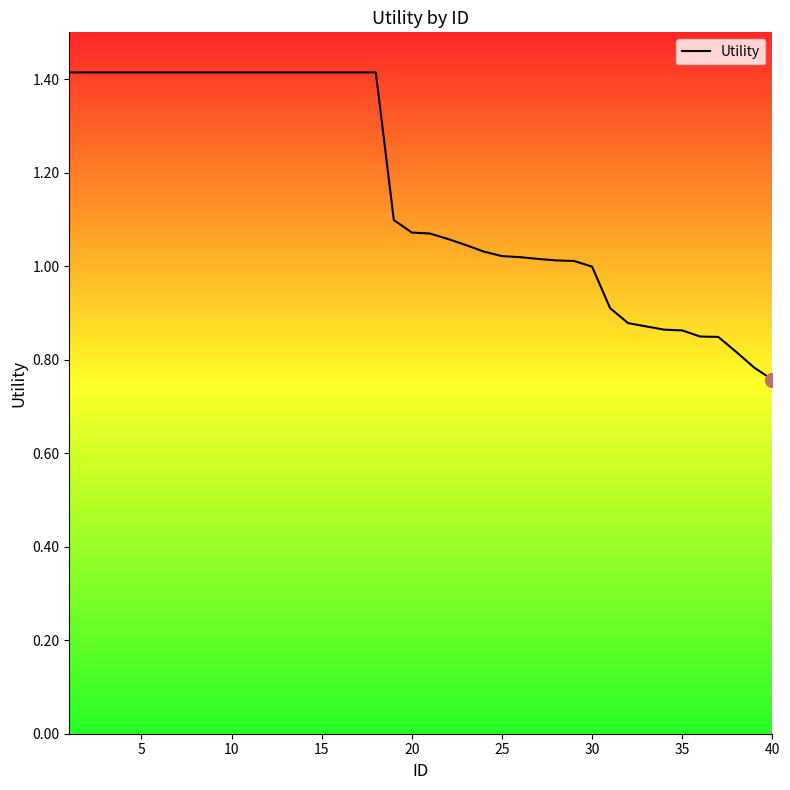

What is the greatest value displayed?

1.4